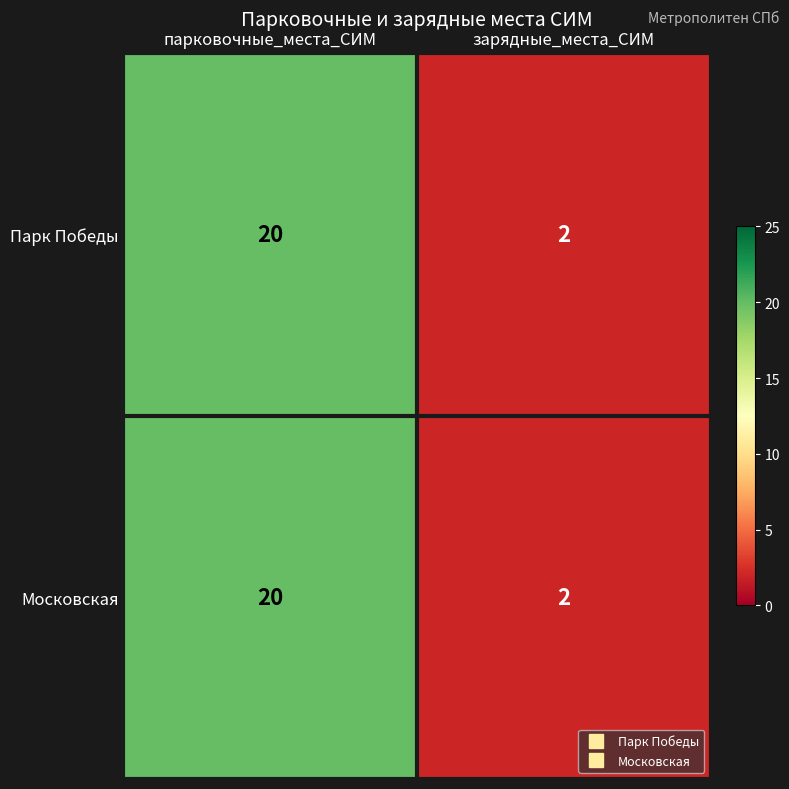

Reading left to right, what are all the values shown in this chart?

Парк Победы: парковочные_места_СИМ=20	зарядные_места_СИМ=2
Московская: парковочные_места_СИМ=20	зарядные_места_СИМ=2